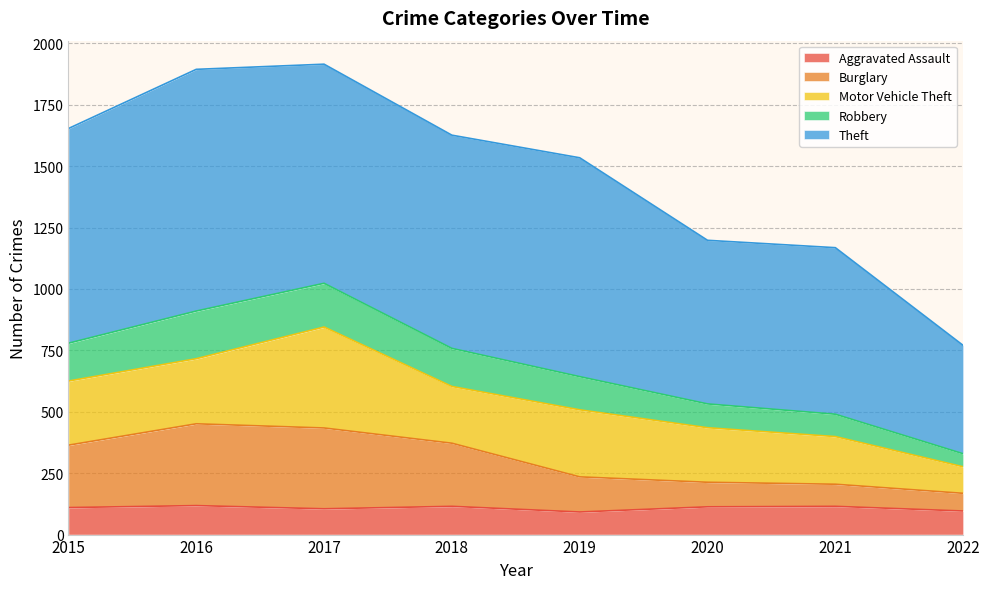

What is the smallest value displayed?

92